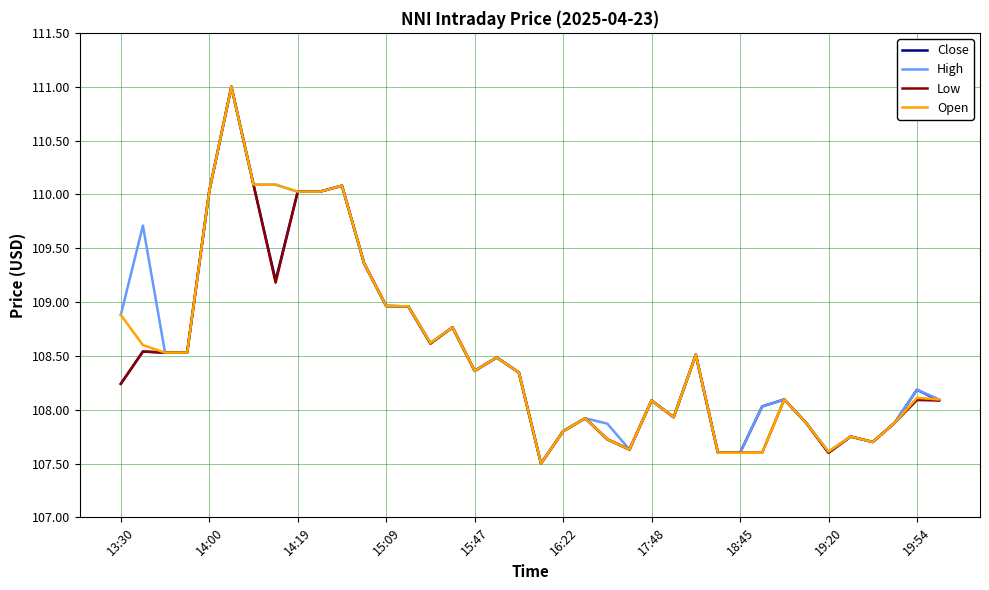

What is the minimum value shown in the chart?

107.5